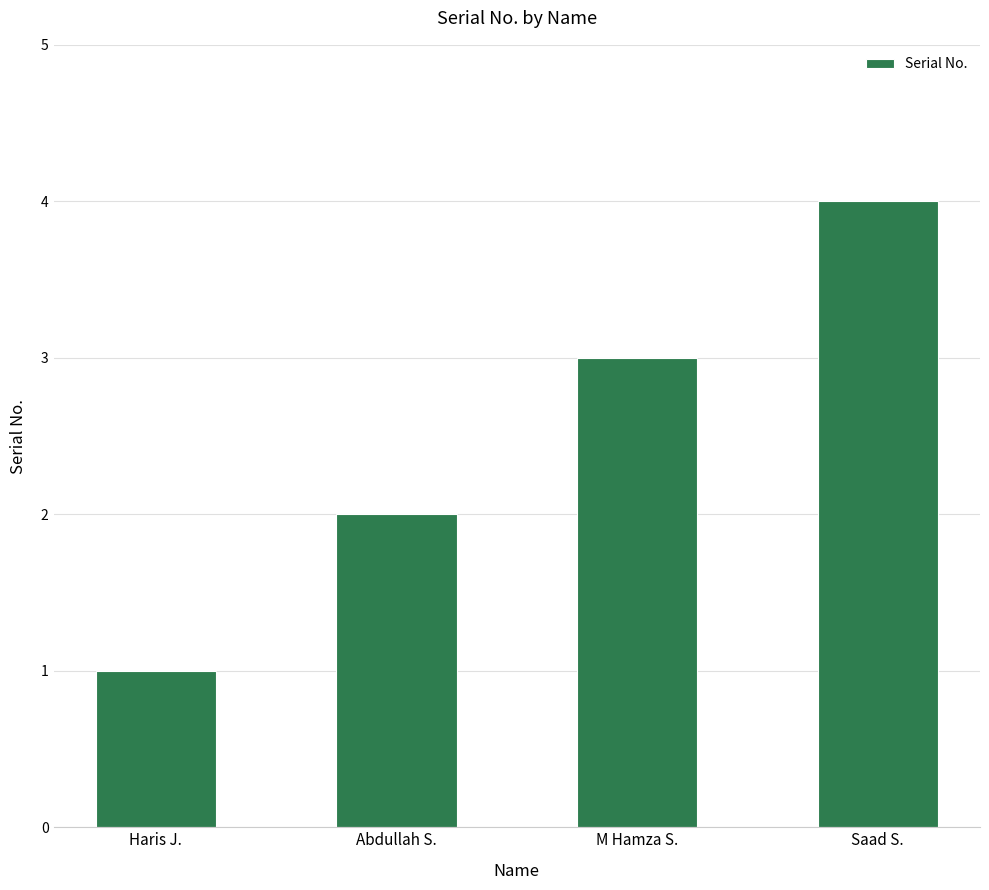

What is the difference between the maximum and minimum values?

3